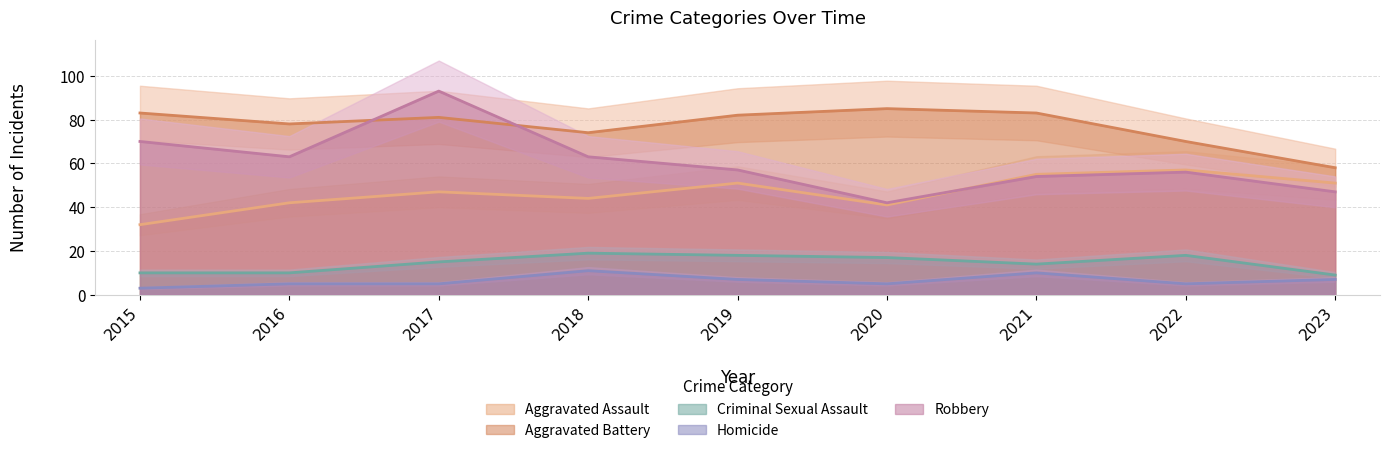

What is the value of the Robbery point at the 6th from the left?

42